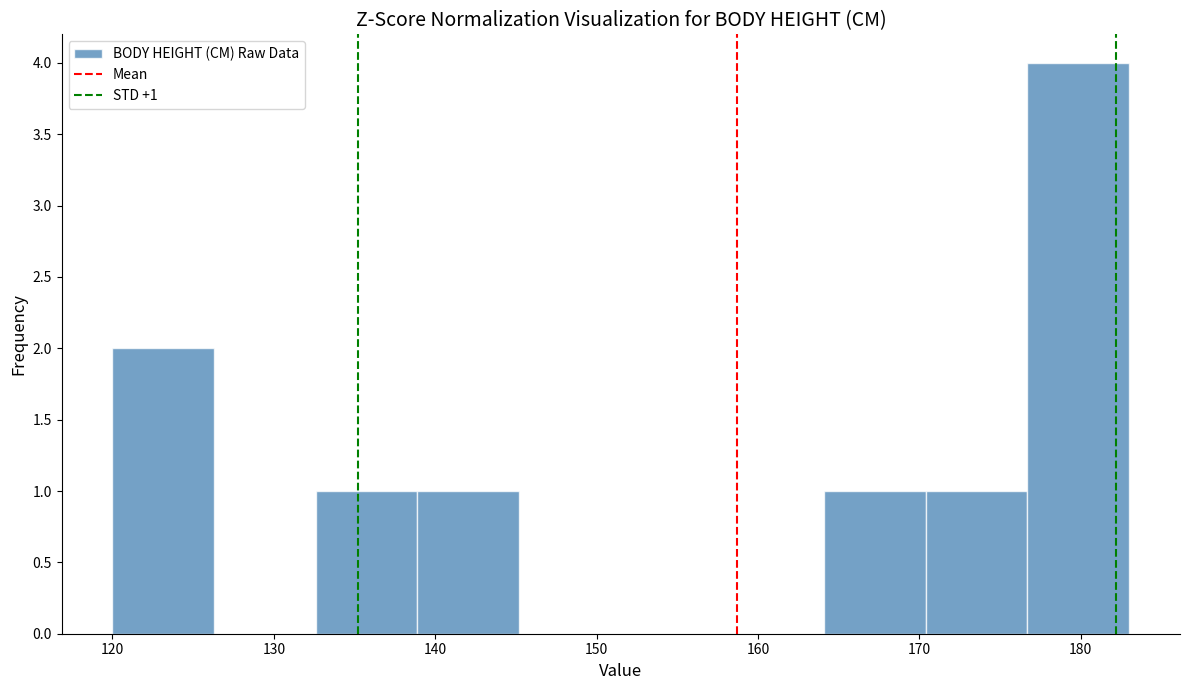

Which range on the x-axis has the tallest bar?

176.7 to 183.0